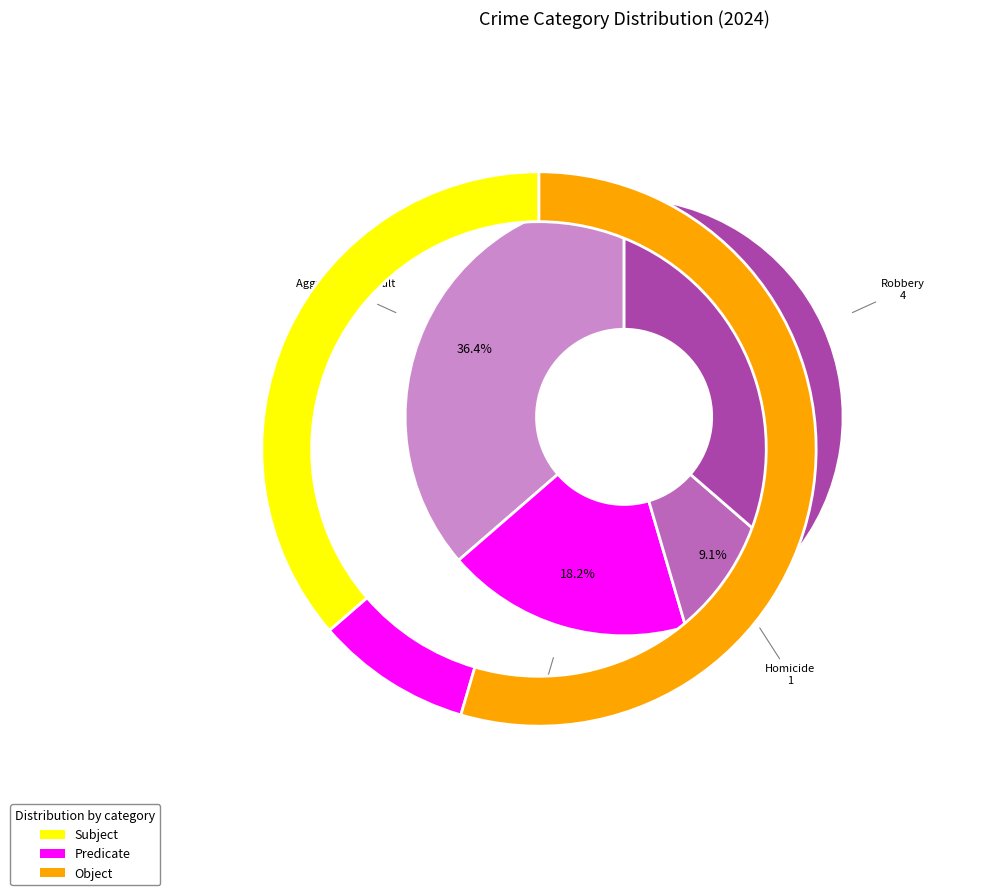

How many segments does this pie chart have?

4